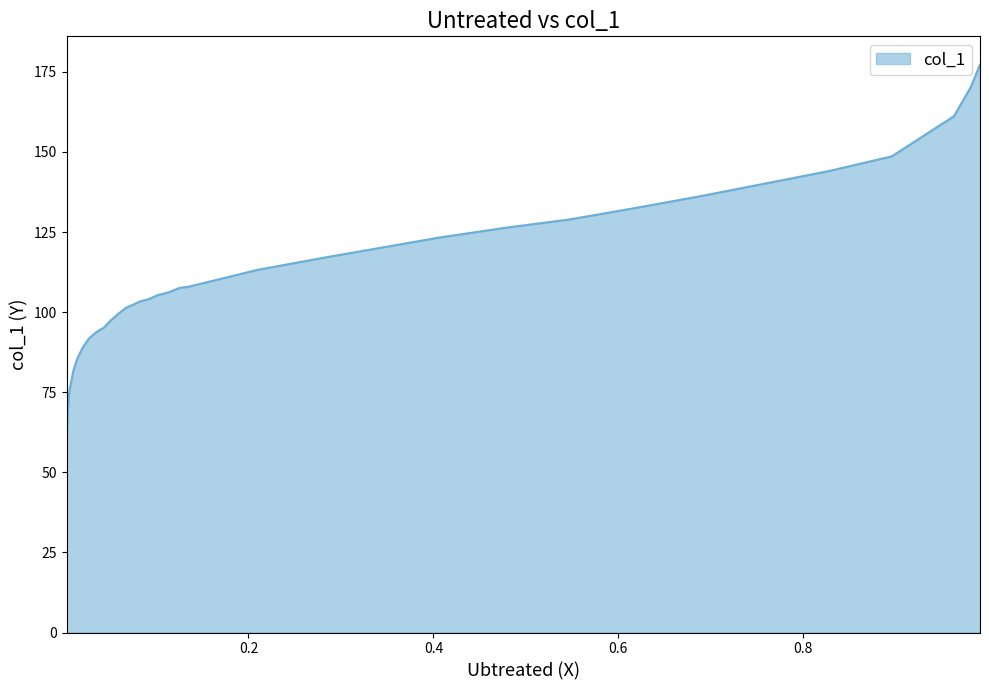

Between 0.0209 and 0.0148, which is larger?

0.0209